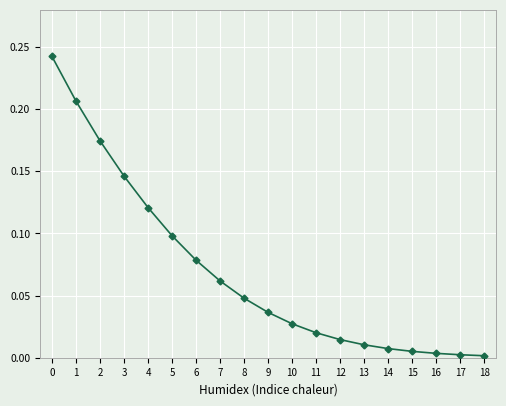

How many lines are shown in the chart?

1